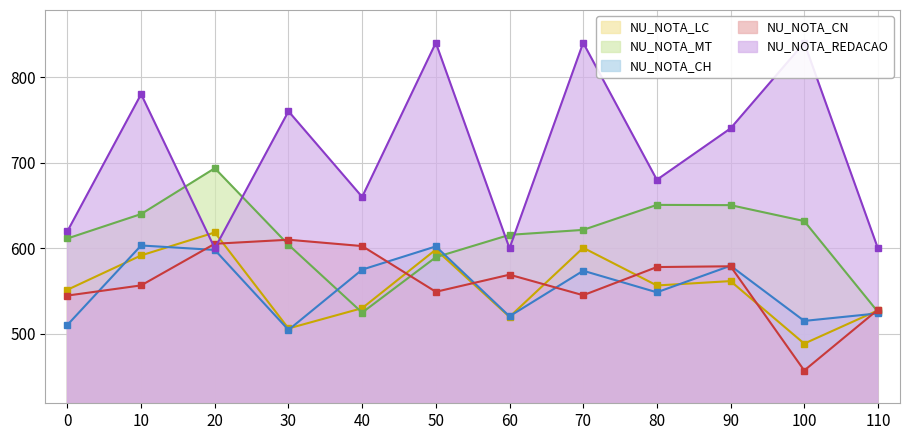

How many values in the NU_NOTA_CH series exceed 573?

6